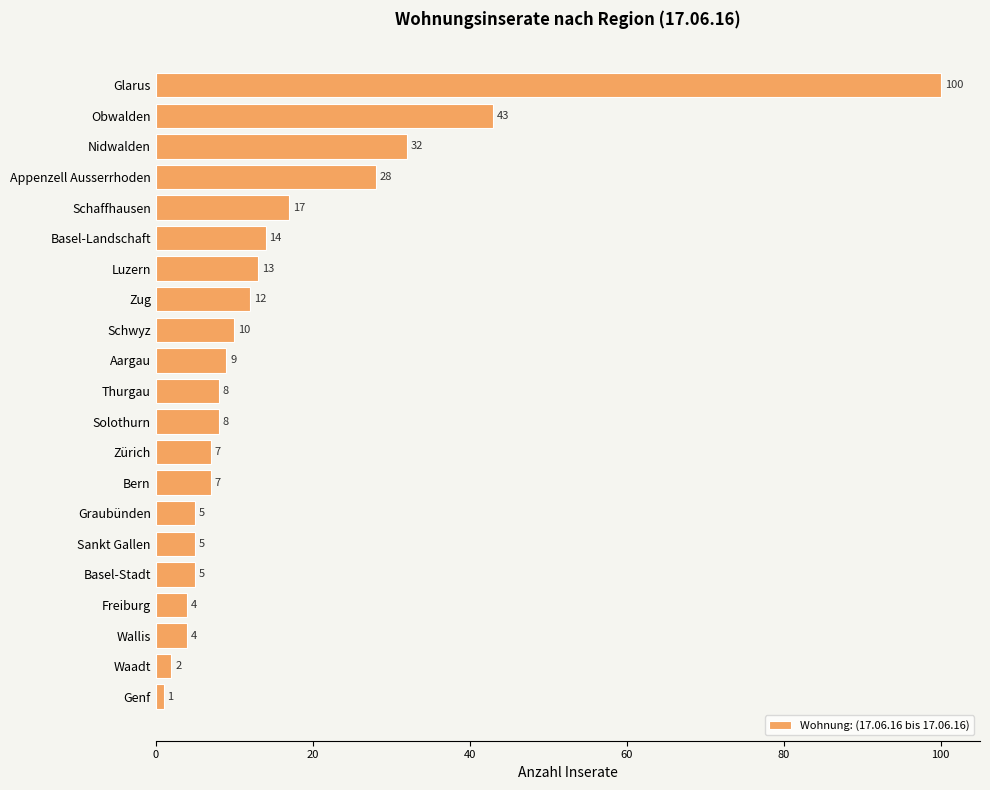

What is the difference between the values at Appenzell Ausserrhoden and Aargau?

19